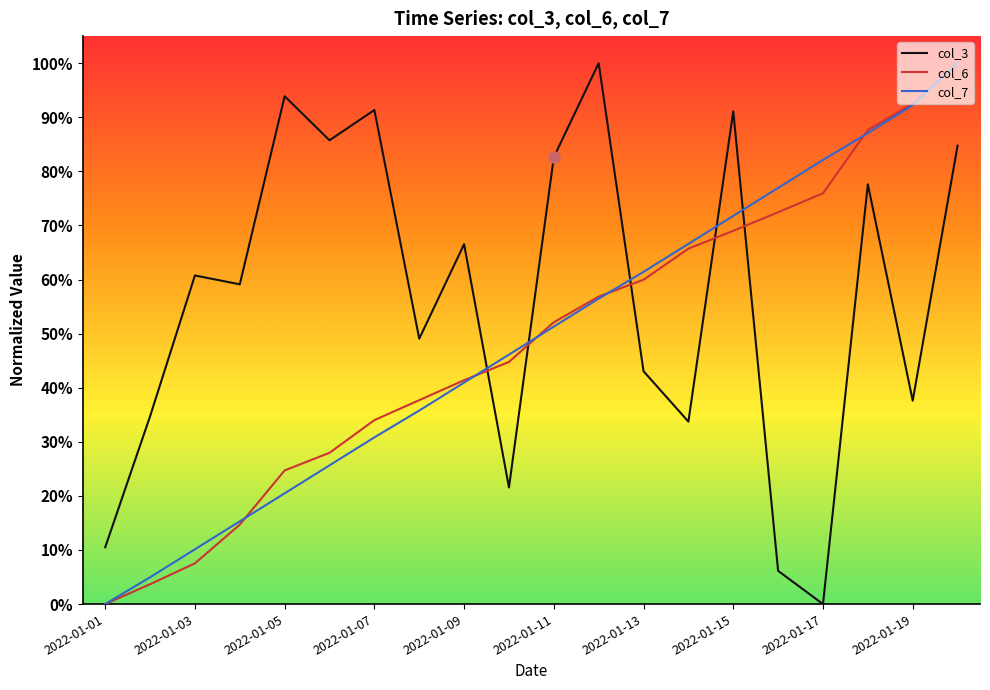

How many interior local peaks does the col_3 series have?

7